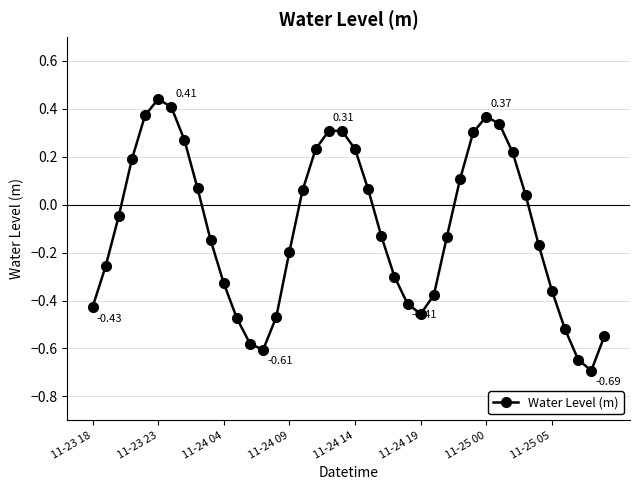

How many values are below 0?

22